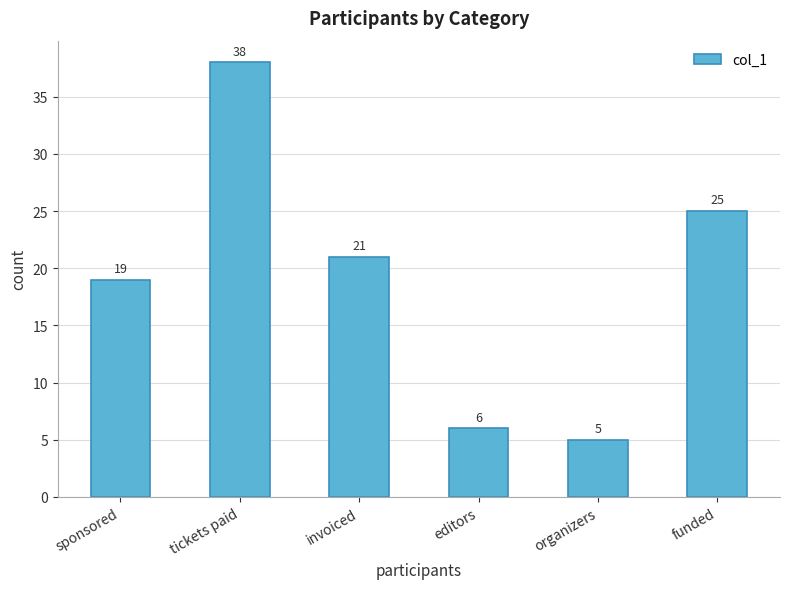

Reading right to left, list all the values displayed in this chart.

funded=25	organizers=5	editors=6	invoiced=21	tickets paid=38	sponsored=19